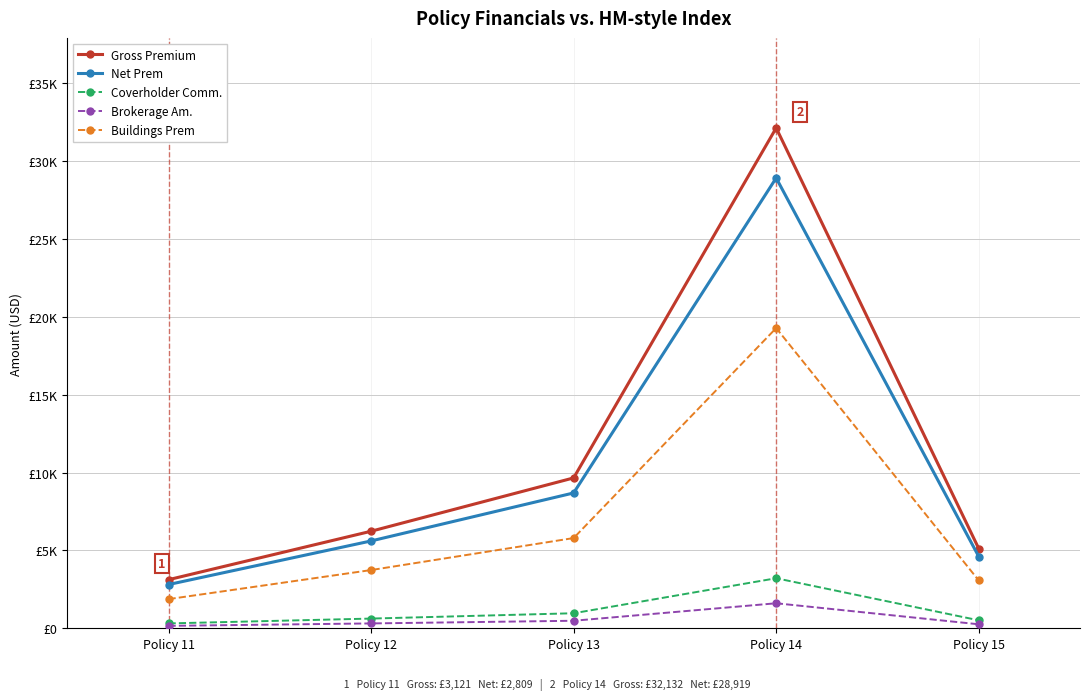

True or false: Buildings Prem and Brokerage Am. cross at least once.

False